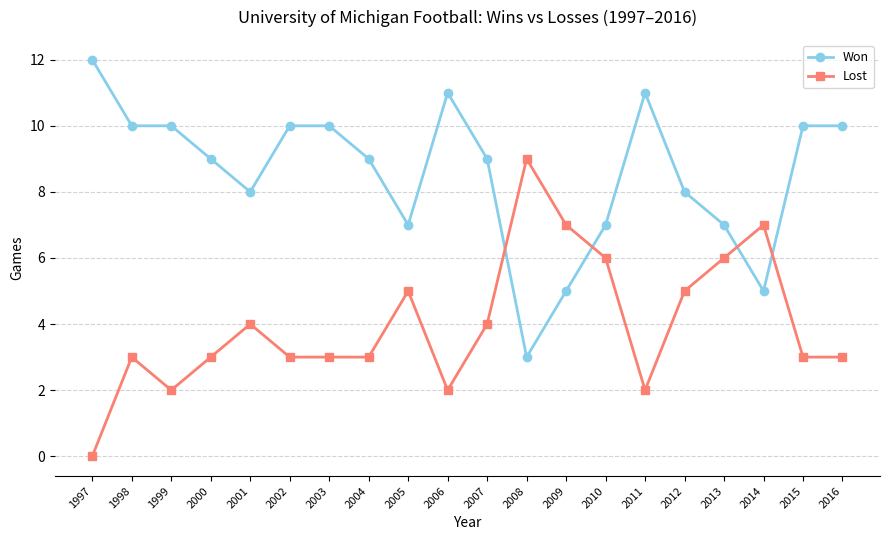

What is the sum of all Won values?

171